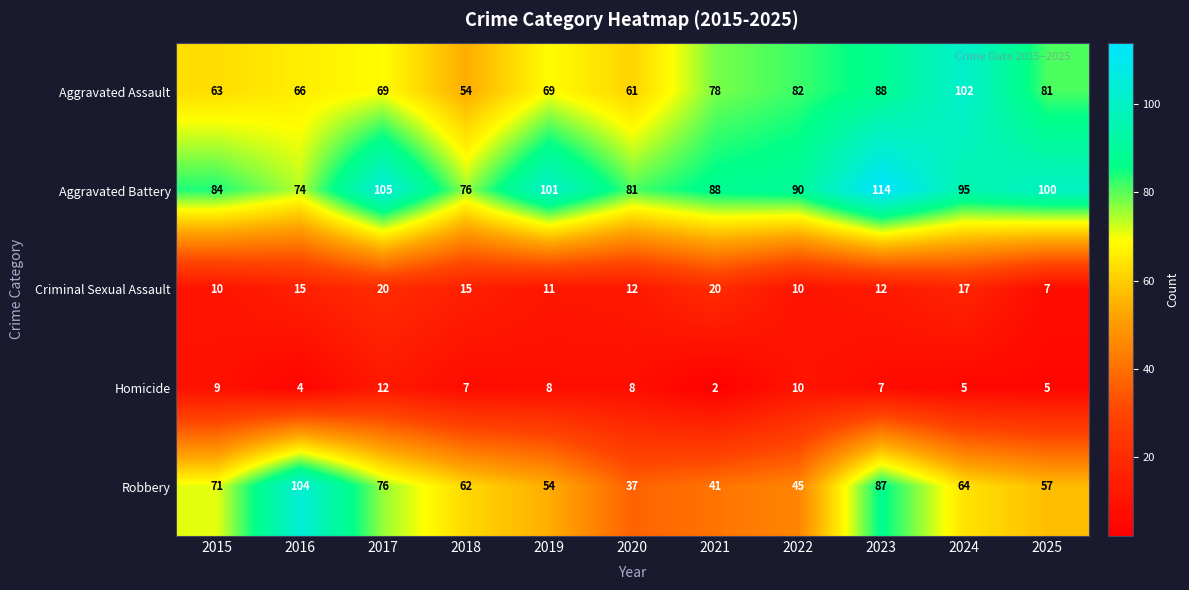

What is the total value across all series at 2023?

308